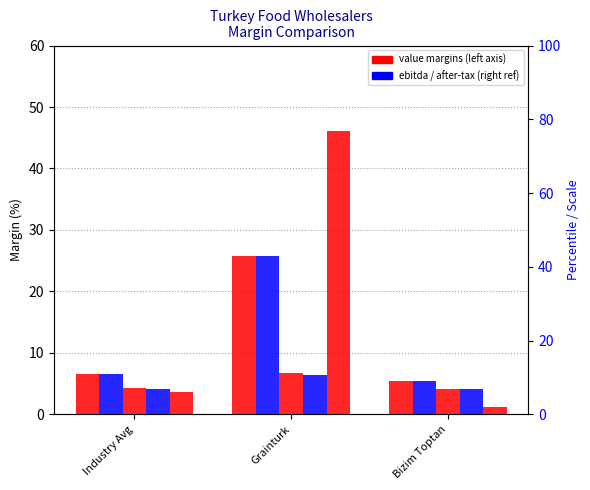

Reading left to right, what are all the values shown in this chart?

ebitdard_margin: 6.6	25.7	5.5
ebitda_margin: 6.6	25.7	5.5
operating_margin: 4.3	6.7	4.1
after_tax_operating_margin: 4.2	6.4	4.1
net_margin: 3.7	46.0	1.2